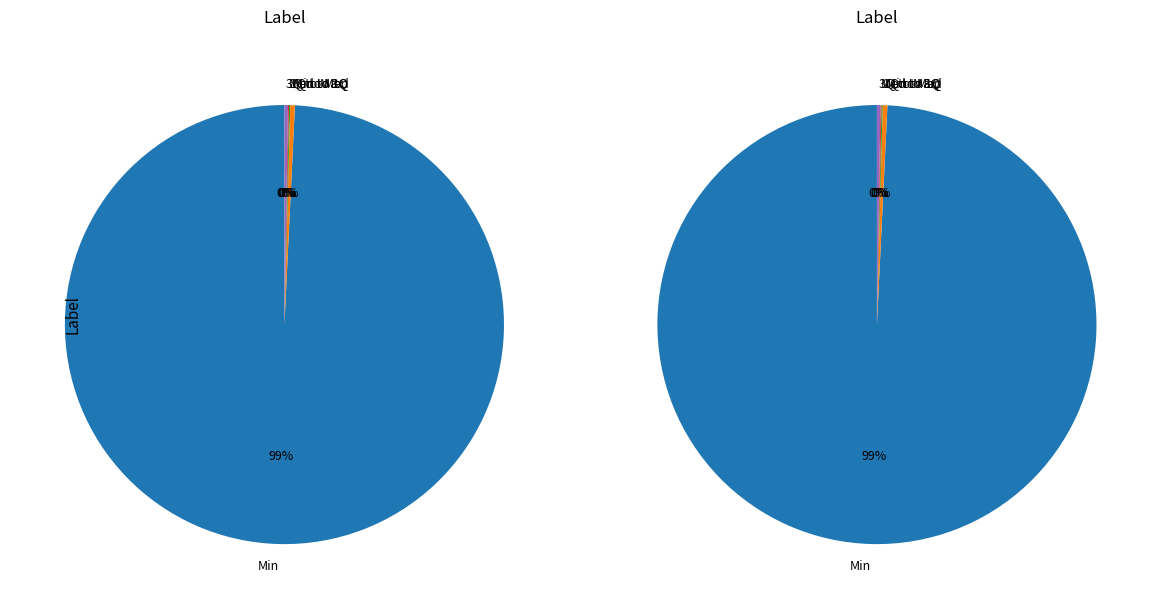

Rank the categories by value from lowest to highest.

Med to 3Q, 1Q to Med, 3Q to Max, Min to 1Q, Min